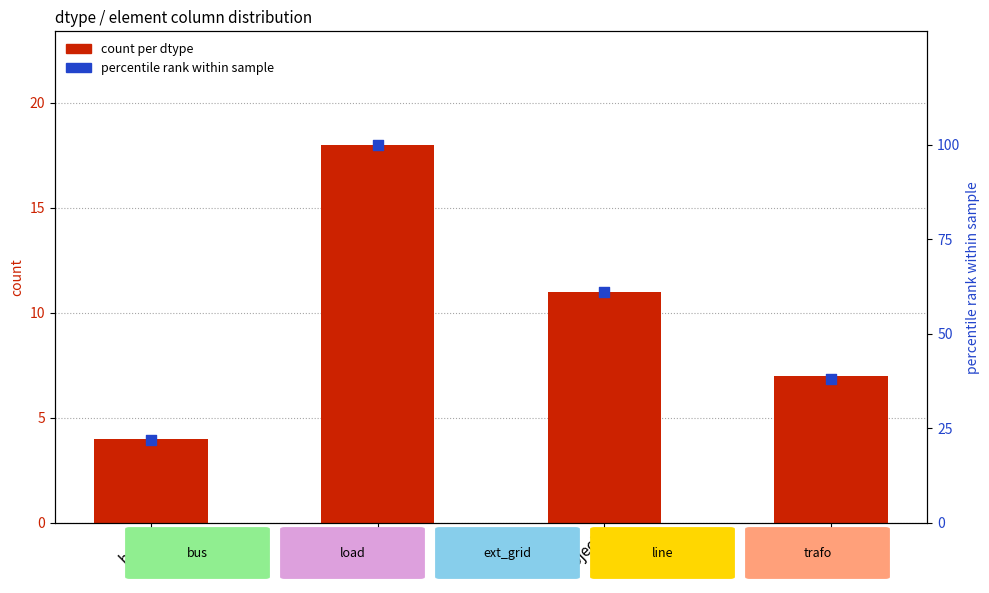

At how many categories does at least one series exceed 75?

1